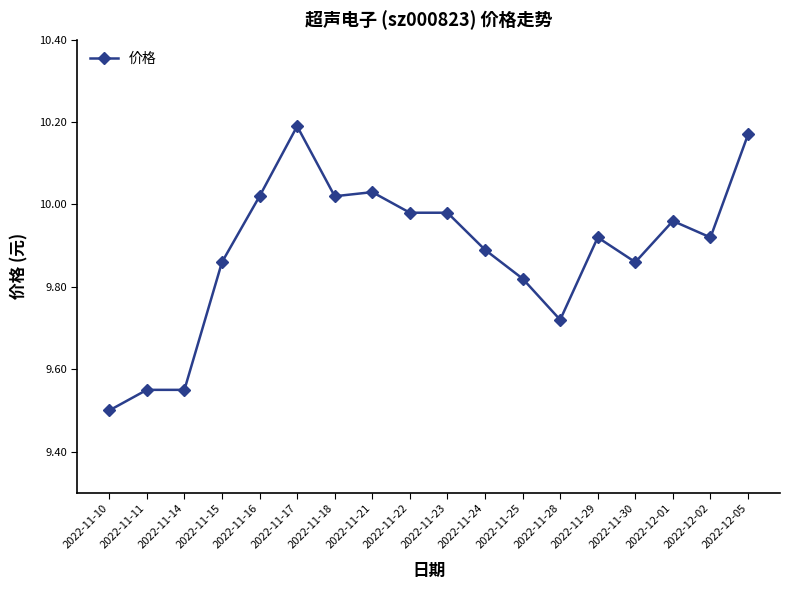

What is the difference between the maximum and minimum values?

0.7